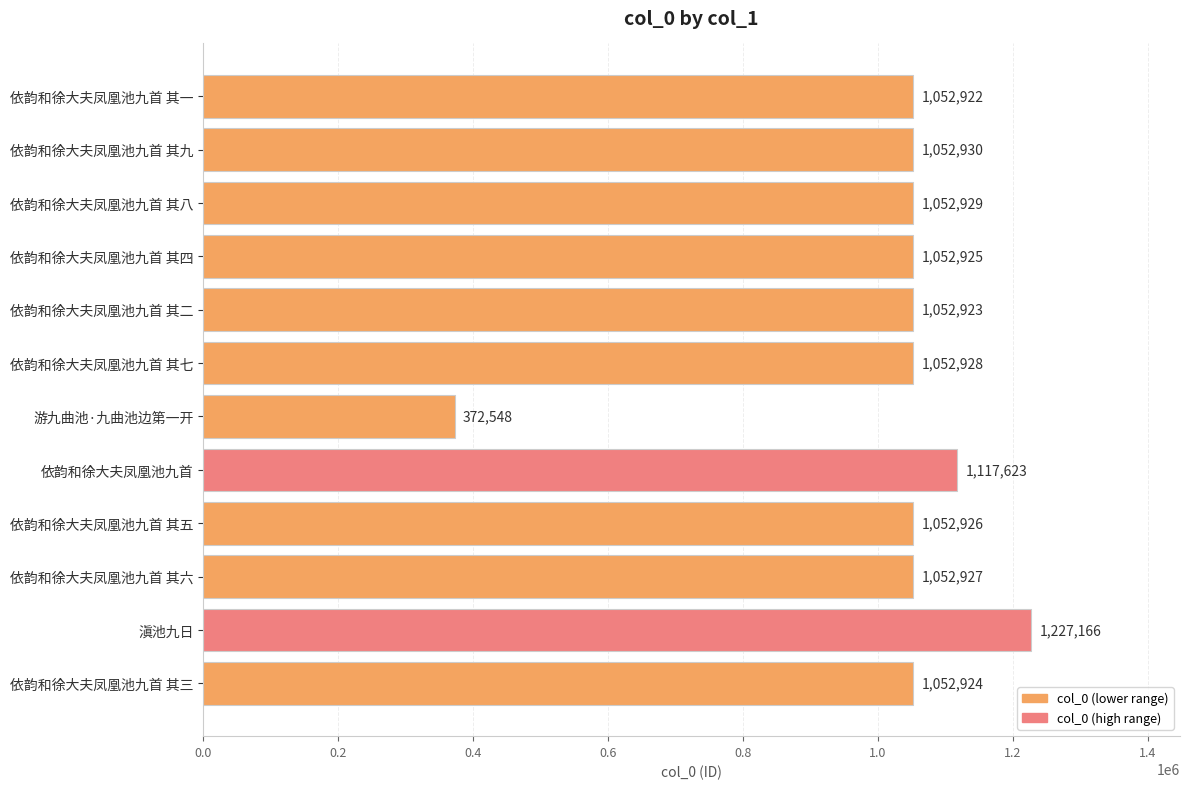

Which category has the lowest value across all series?

游九曲池·九曲池边第一开